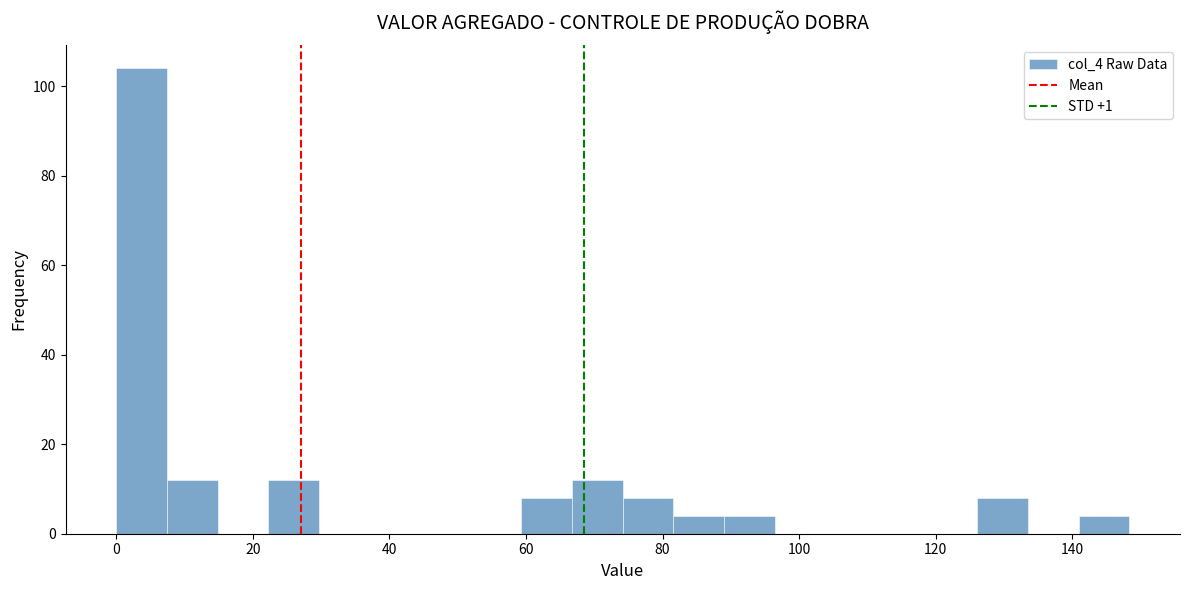

Read against the x-axis, roughly where is the centre of the tallest bar?

4